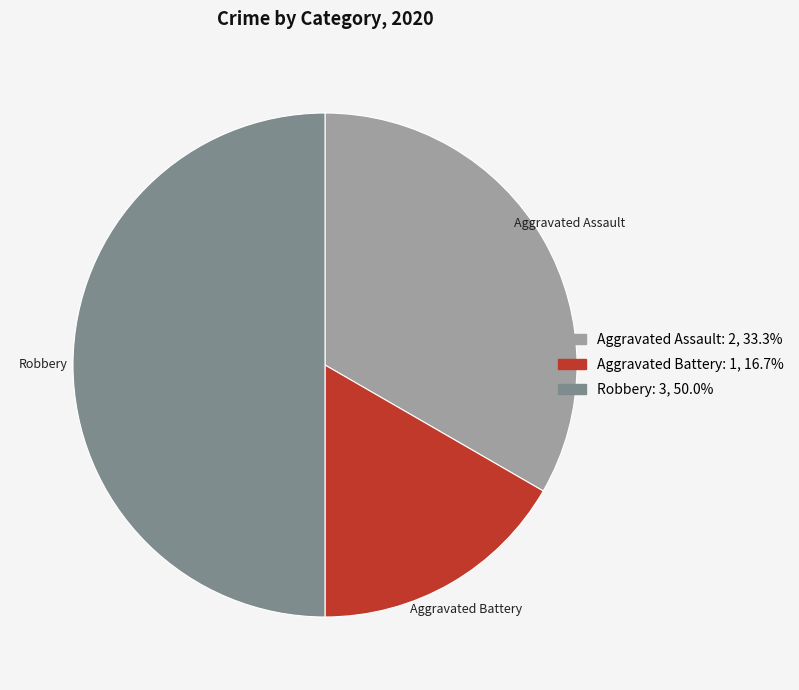

Is it true that Aggravated Assault is 33% of the pie?

True